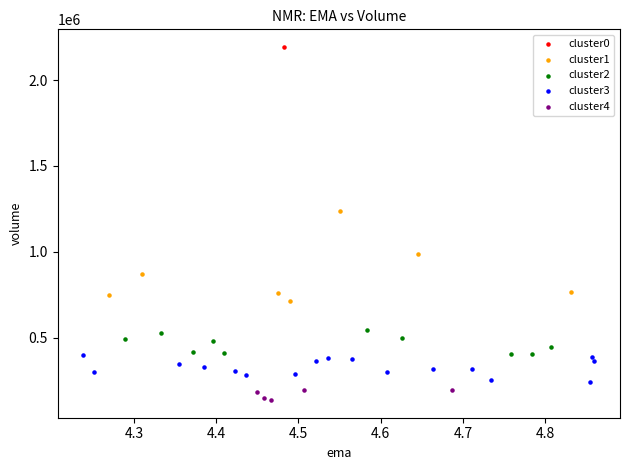

Which series reaches the maximum Y coordinate?

cluster0